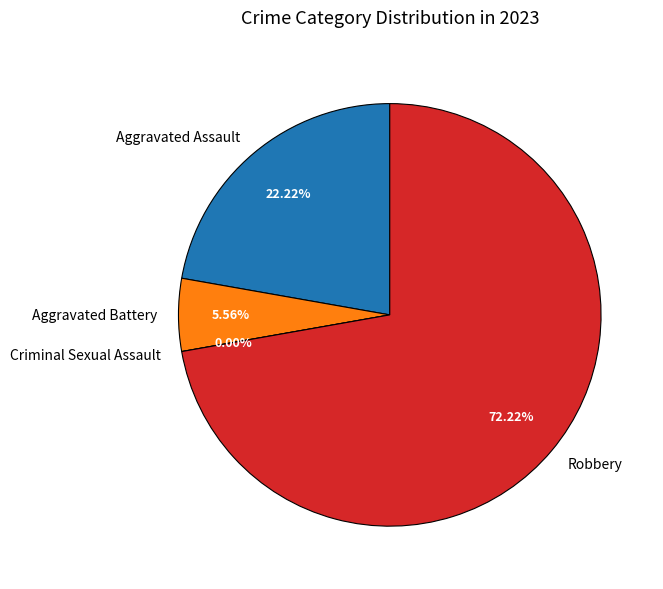

To the nearest percent, what is the difference between the Robbery and Criminal Sexual Assault slice percentages?

72%